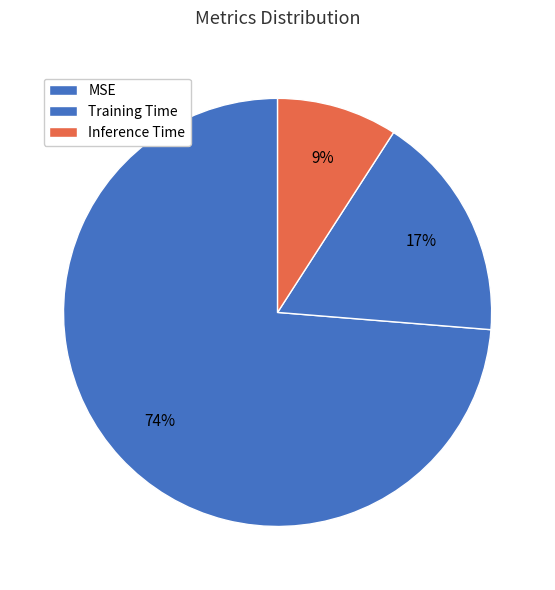

How many segments does this pie chart have?

3